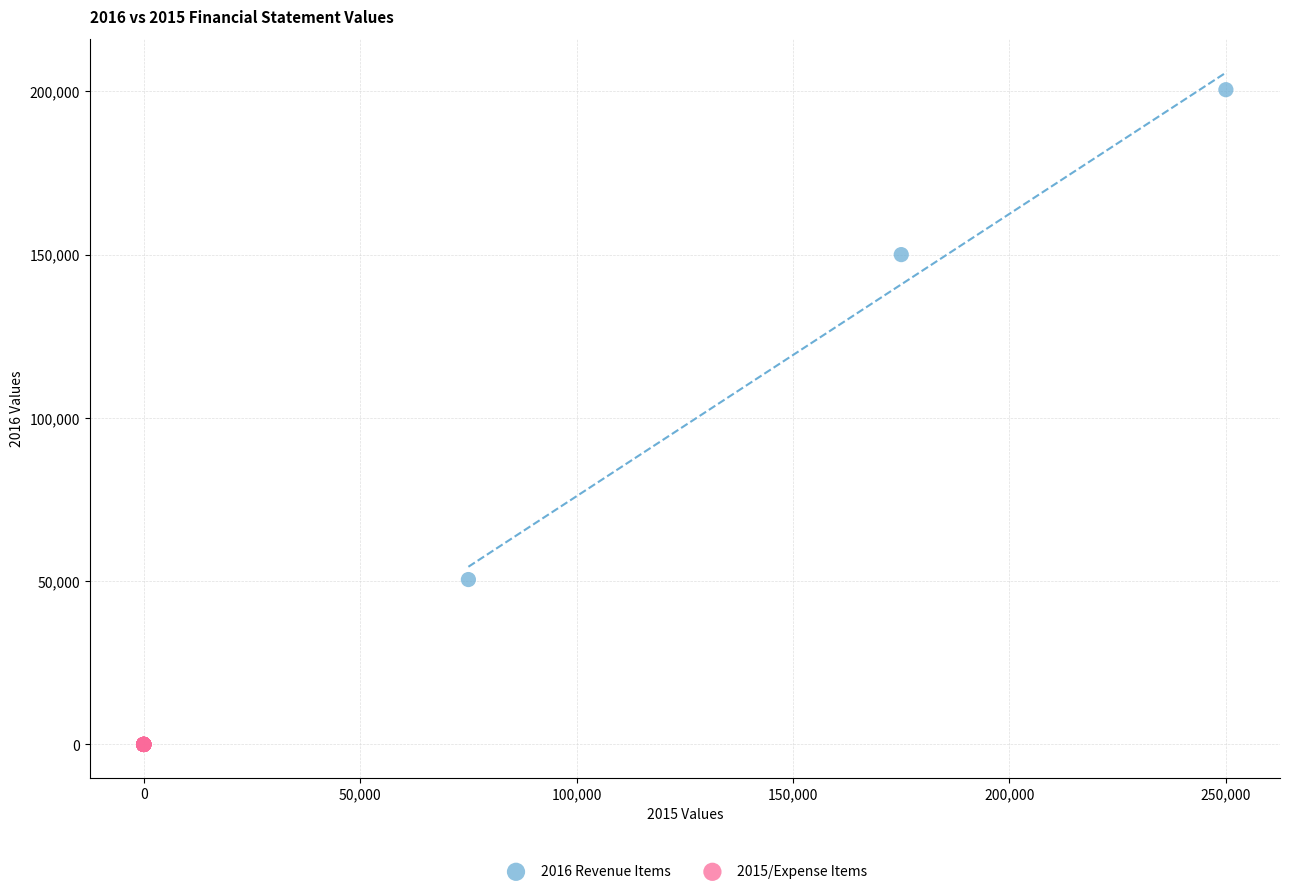

Which series contains the highest Y value?

2016 Revenue Items